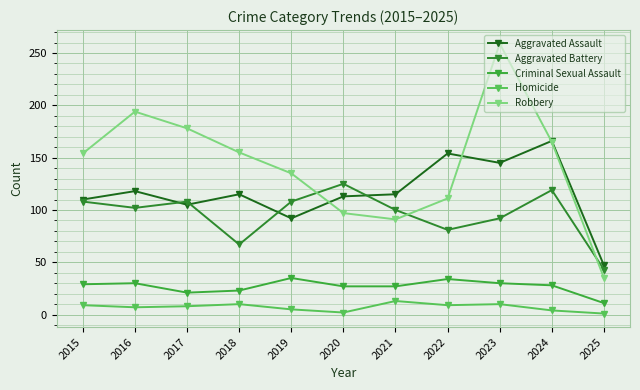

How many lines are shown in the chart?

5